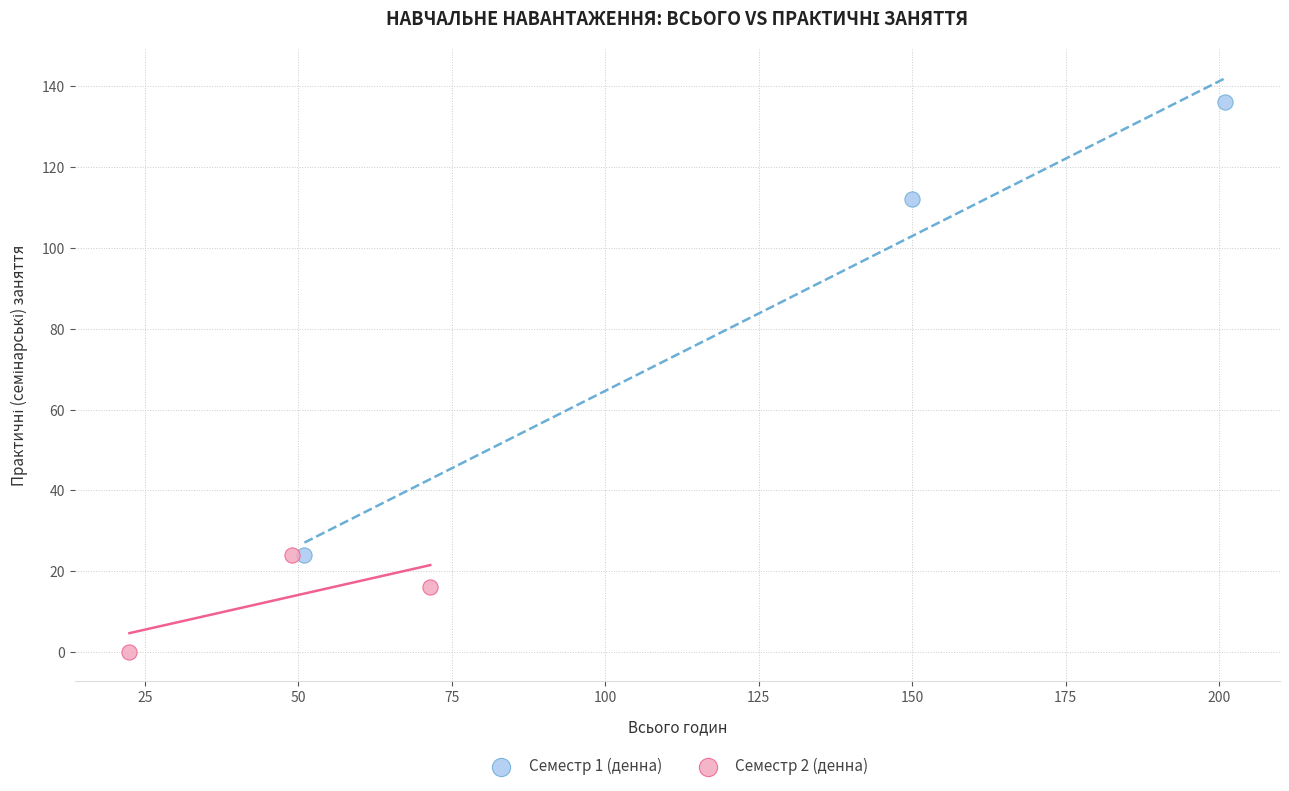

Which series reaches the minimum Y coordinate?

Семестр 2 (денна)